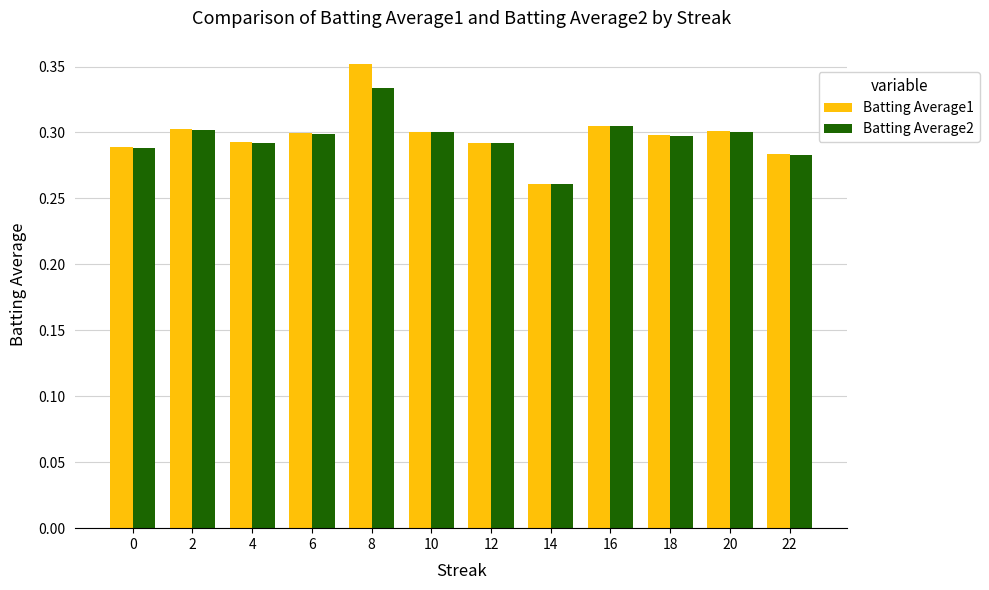

How many bars are there in each group?

2